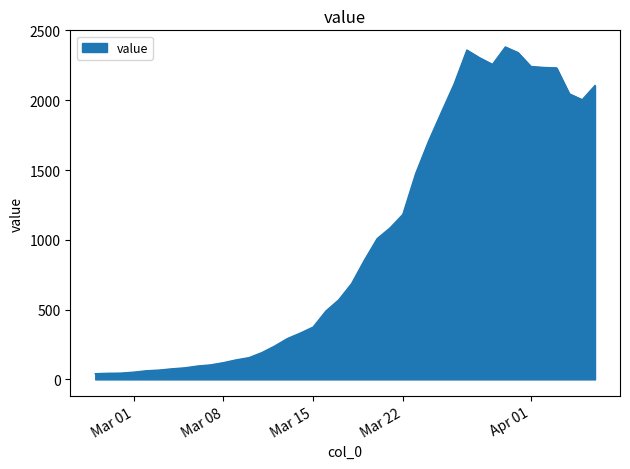

What is the greatest value displayed?

2382